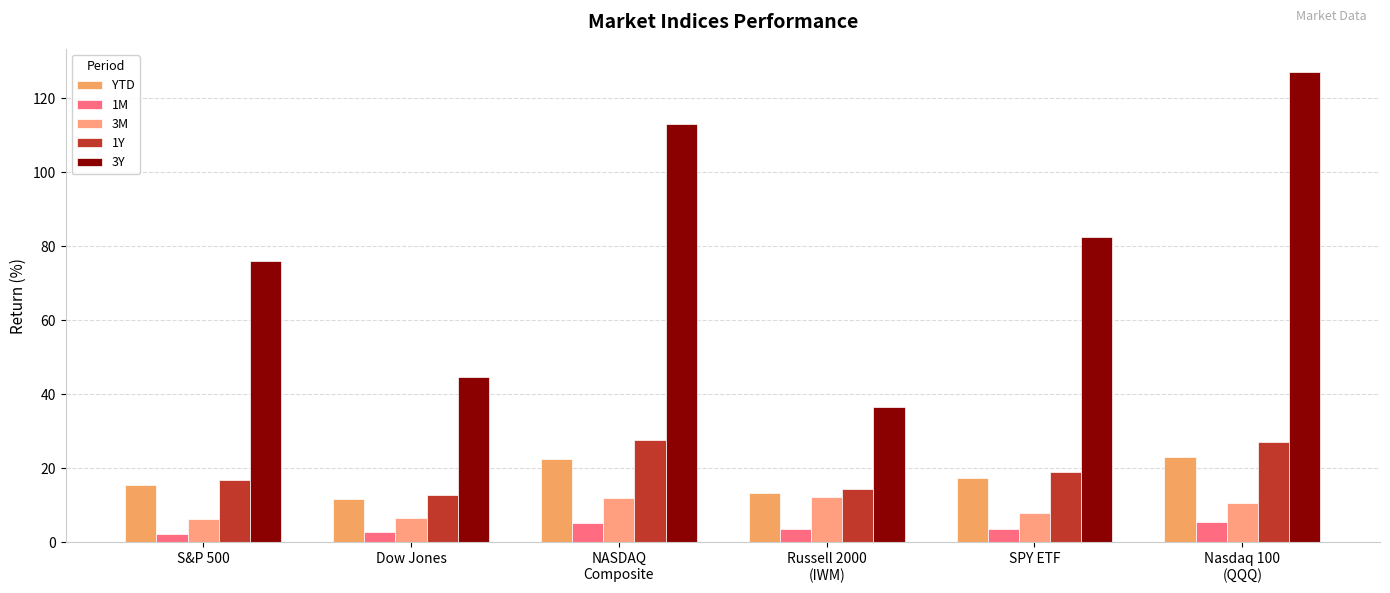

What is the label of the 3rd bar from the left?

NASDAQ
Composite